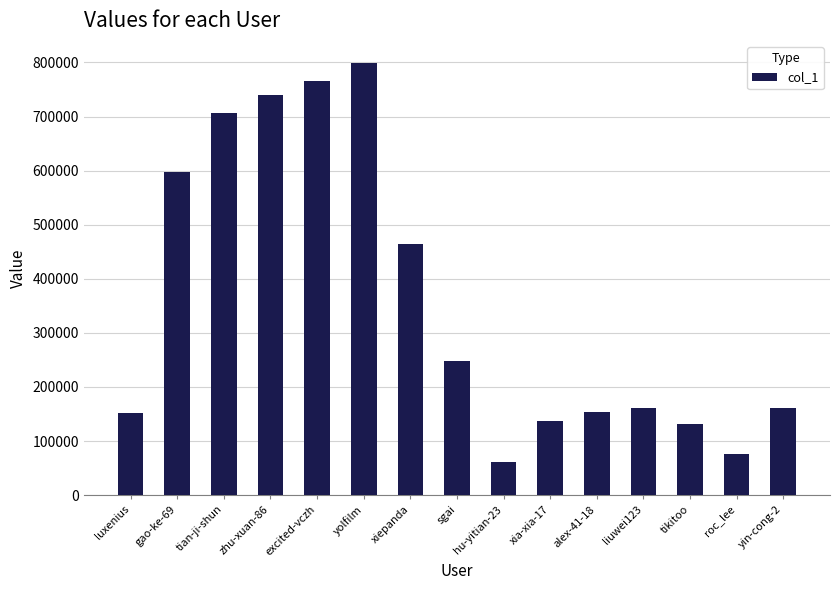

The chart shows a value of 61311 at hu-yitian-23. True or false?

True